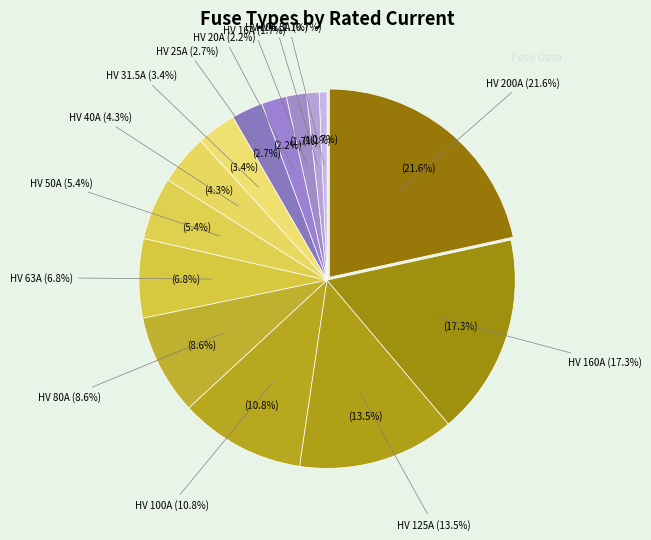

Is it true that HV 50A is 20% of the pie?

False